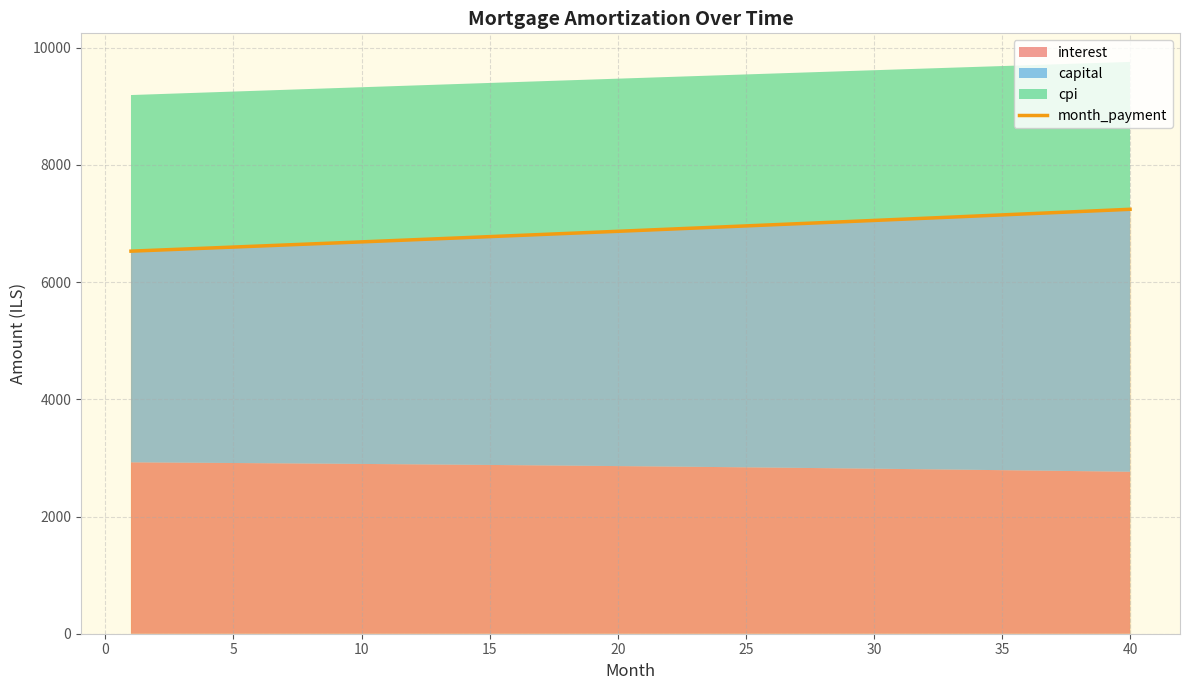

How many values exceed 6885?

20